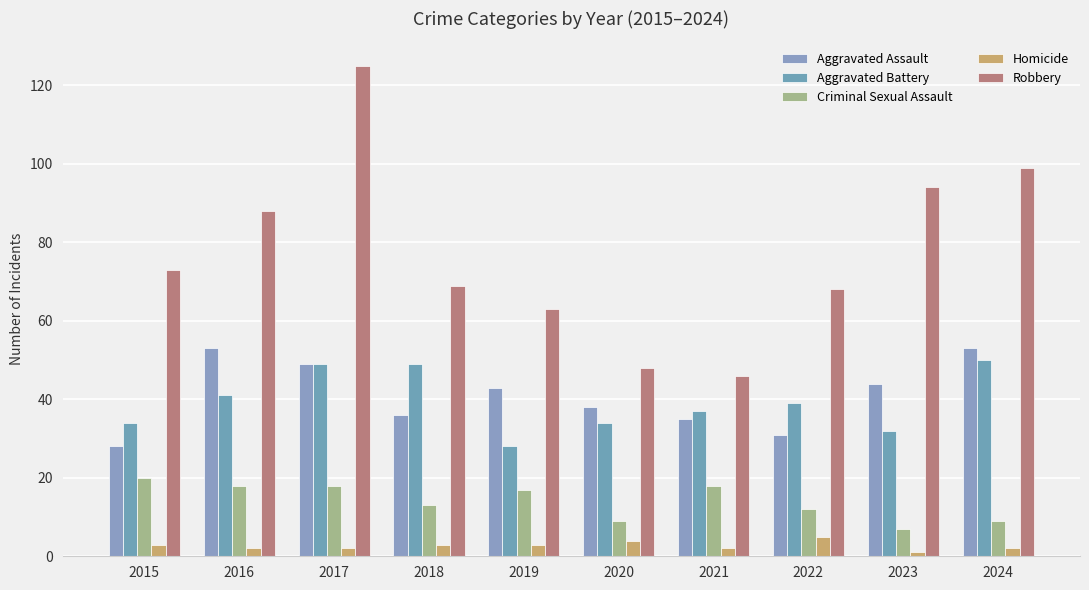

Reading left to right, transcribe all the data shown in this chart.

Aggravated Assault: 2015=28	2016=53	2017=49	2018=36	2019=43	2020=38	2021=35	2022=31	2023=44	2024=53
Aggravated Battery: 2015=34	2016=41	2017=49	2018=49	2019=28	2020=34	2021=37	2022=39	2023=32	2024=50
Criminal Sexual Assault: 2015=20	2016=18	2017=18	2018=13	2019=17	2020=9	2021=18	2022=12	2023=7	2024=9
Homicide: 2015=3	2016=2	2017=2	2018=3	2019=3	2020=4	2021=2	2022=5	2023=1	2024=2
Robbery: 2015=73	2016=88	2017=125	2018=69	2019=63	2020=48	2021=46	2022=68	2023=94	2024=99